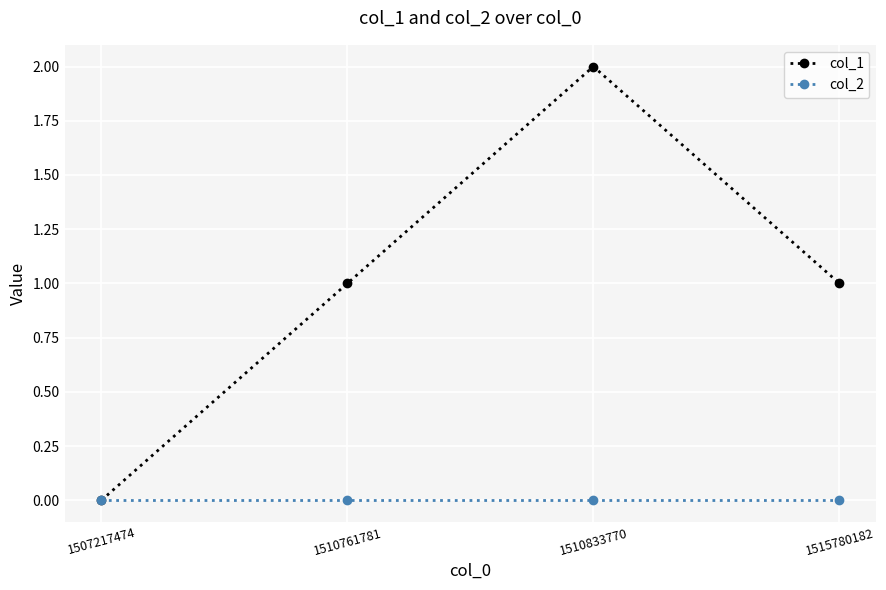

Is it true that col_1 equals -1 at 1507217474?

False